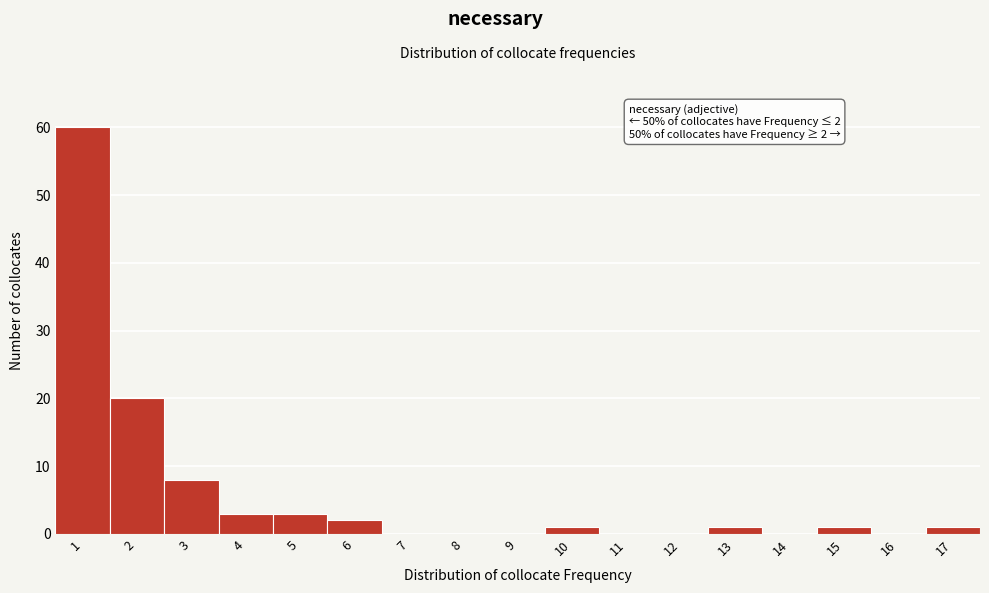

Reading left to right, what are all the values shown in this chart?

1=60	2=20	3=8	4=3	5=3	6=2	7=0	8=0	9=0	10=1	11=0	12=0	13=1	14=0	15=1	16=0	17=1